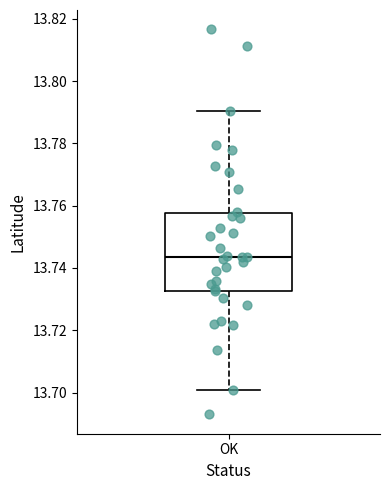

Where is the lower edge of the box for OK on the y-axis? The values are not printed on the chart, so give them approximately, as read against the axis.

13.732